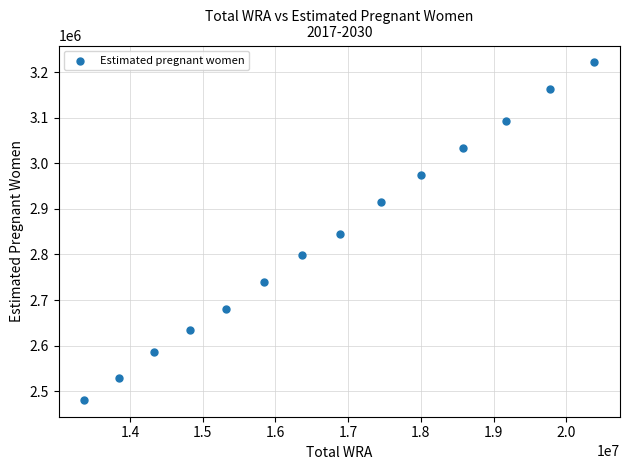

What is the range of X values (max minus min)?

7016647.0